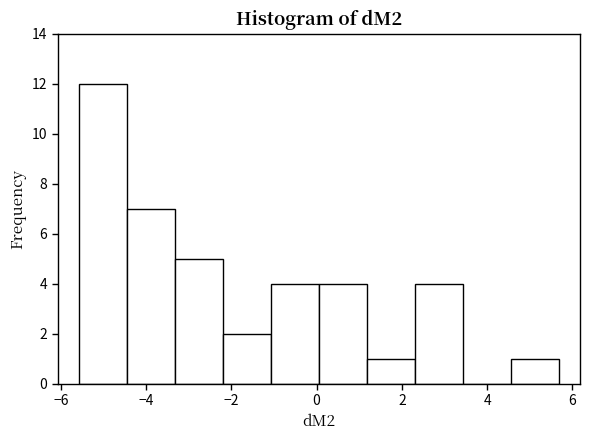

Reading left to right, list every bar in this chart as the range it spans on the x-axis followed by its height. Neither the bar edges nor the heights are printed on the chart, so give them approximately, as read against the axes.

-5.6 to -4.4: 12
-4.4 to -3.4: 7
-3.4 to -2.2: 5
-2.2 to -1.0: 2
-1.0 to 0.0: 4
0.0 to 1.2: 4
1.2 to 2.4: 1
2.4 to 3.4: 4
3.4 to 4.6: 0
4.6 to 5.6: 1